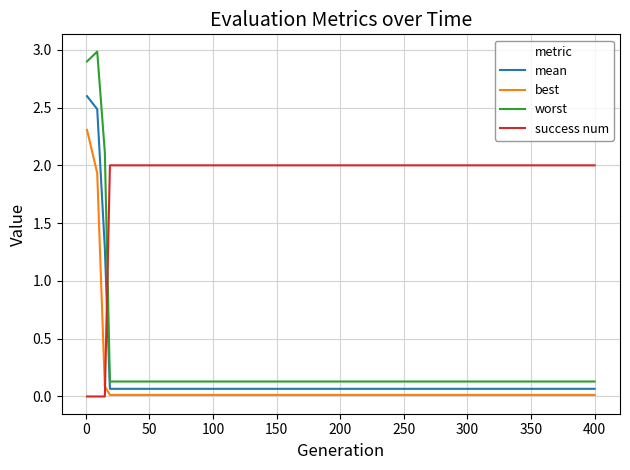

Which series ends up on top after the final intersection of success num and worst?

success num